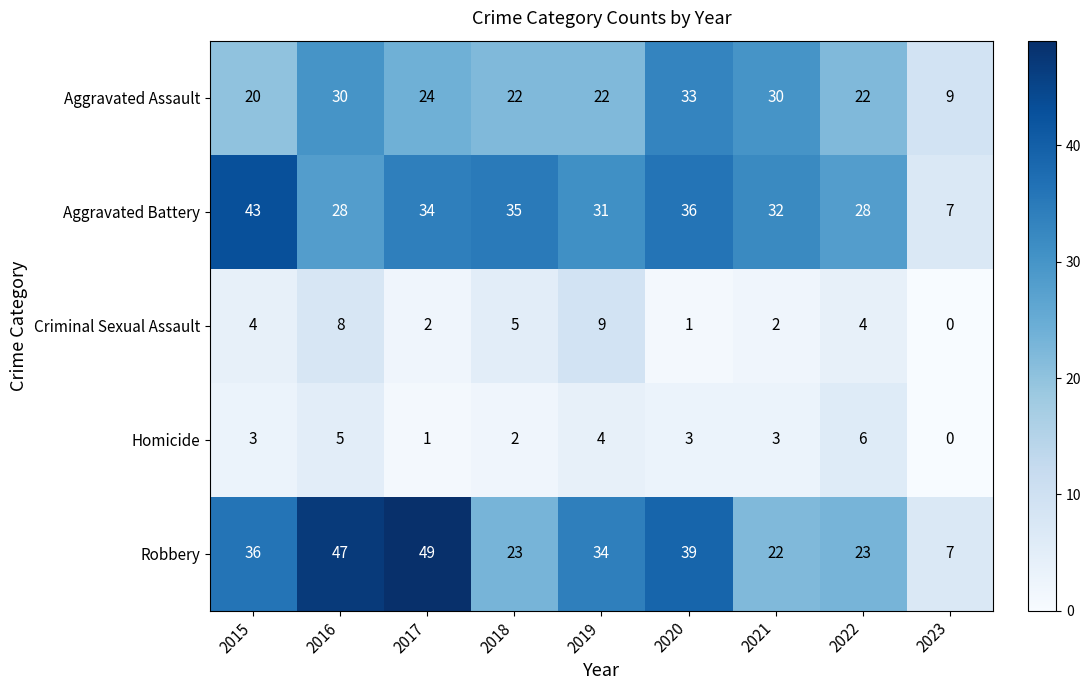

The Aggravated Assault series shows 39 at 2016. True or false?

False